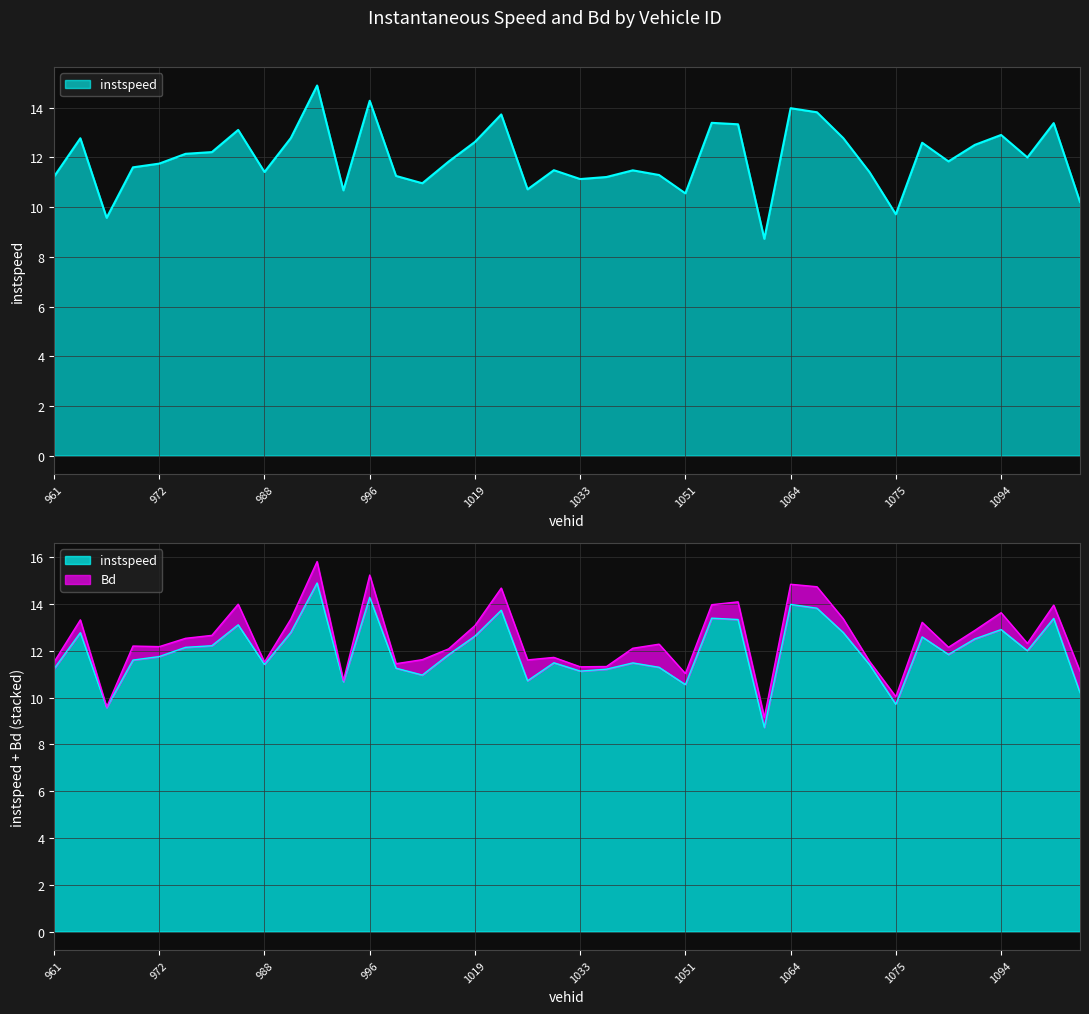

How many points are higher than both their immediate neighbors (excluding endpoints)?

12